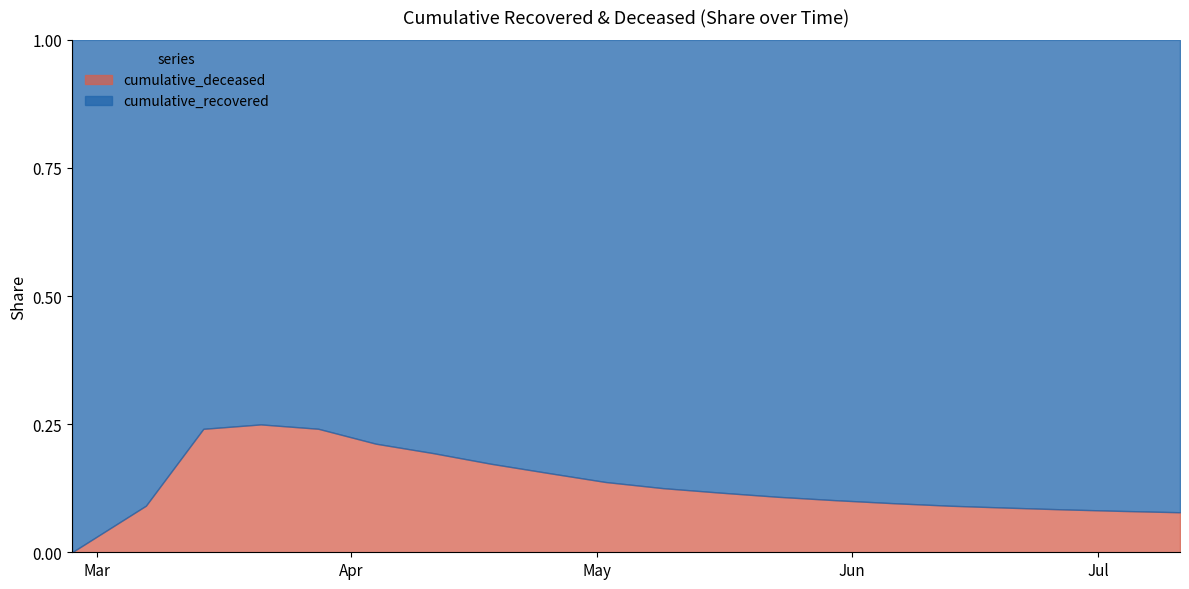

Where is cumulative_deceased nearest to the value 2333?

2020-04-25